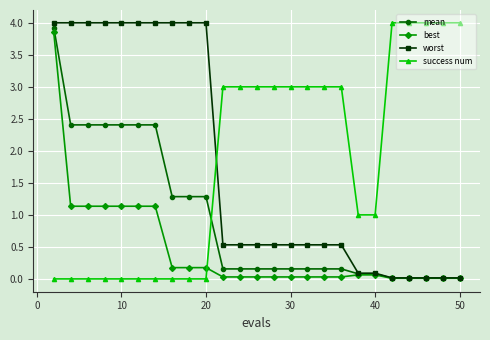

Does the chart display data point markers on the line(s)?

Yes